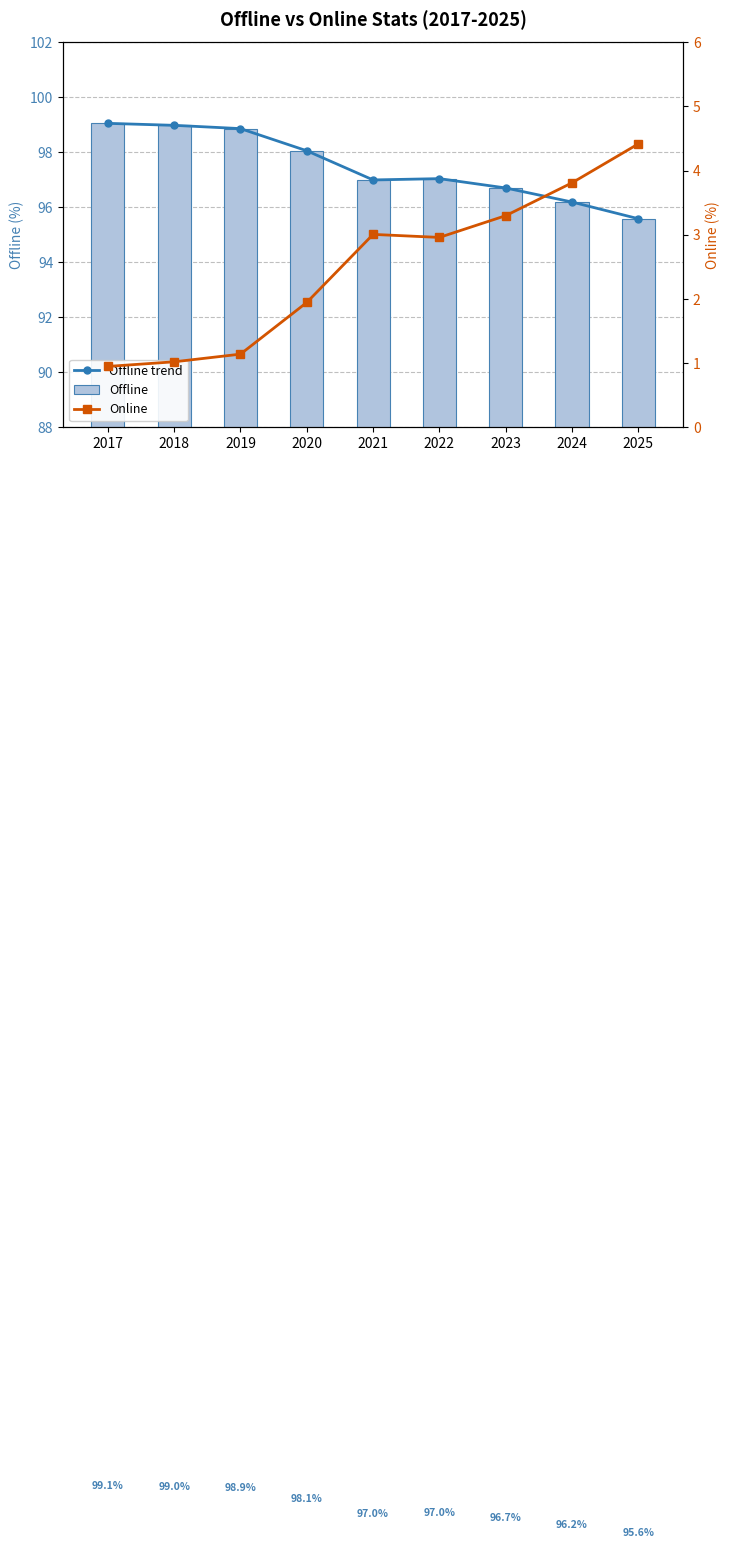

Is it true that Offline trend equals 99.0 at 2018?

True